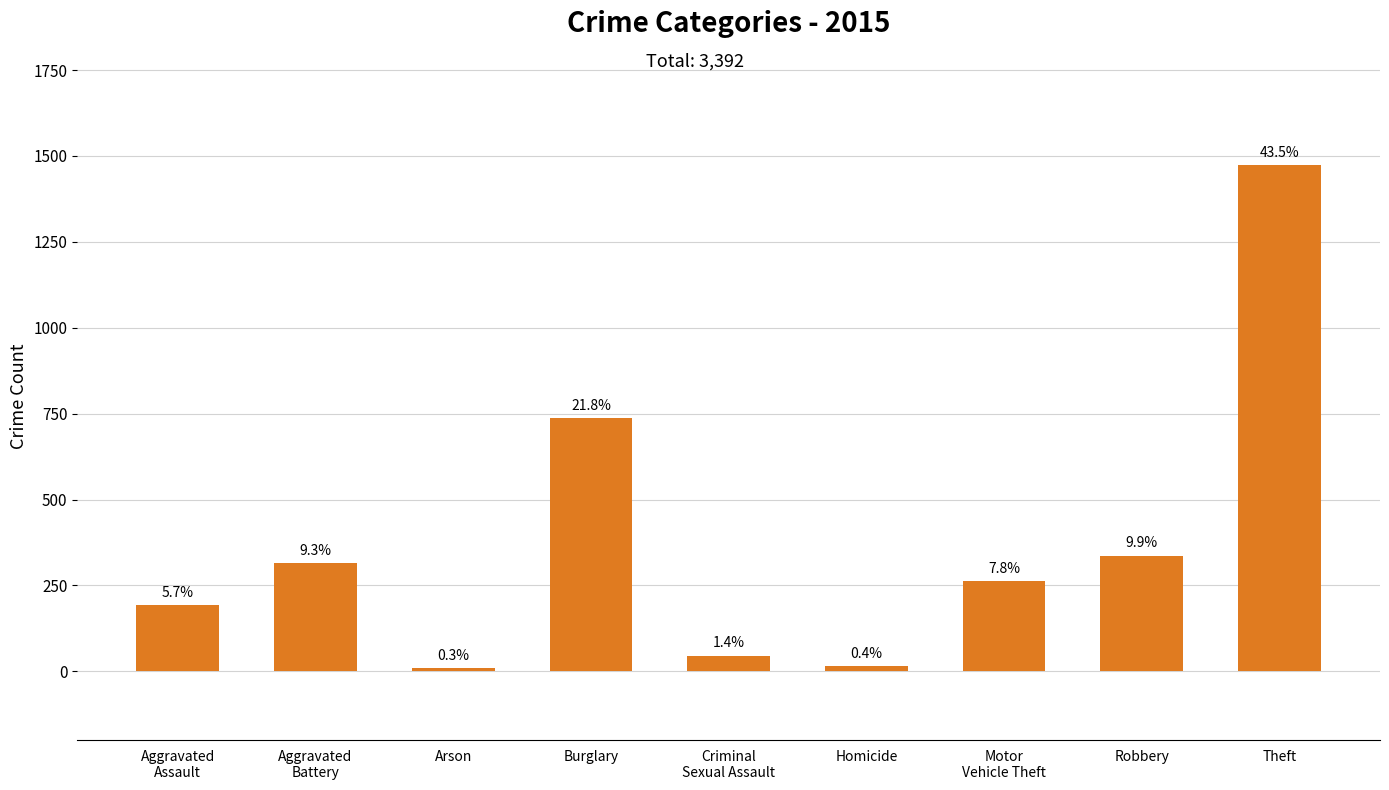

Is it true that the value at Robbery is 577?

False